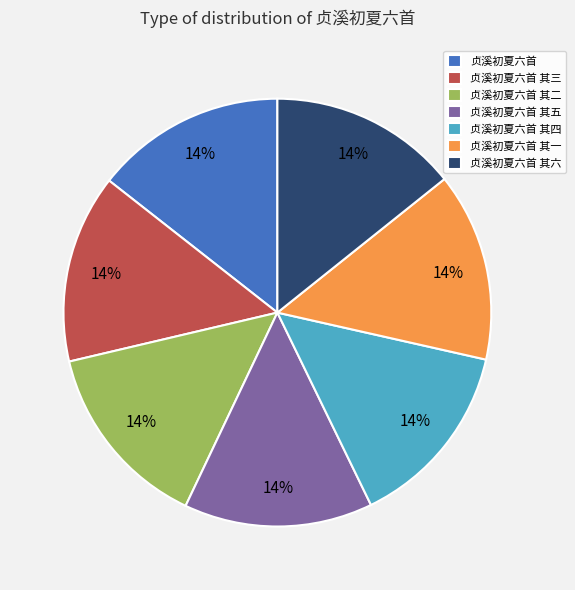

Combined, do 贞溪初夏六首 其五 and 贞溪初夏六首 其一 account for over 50%?

No